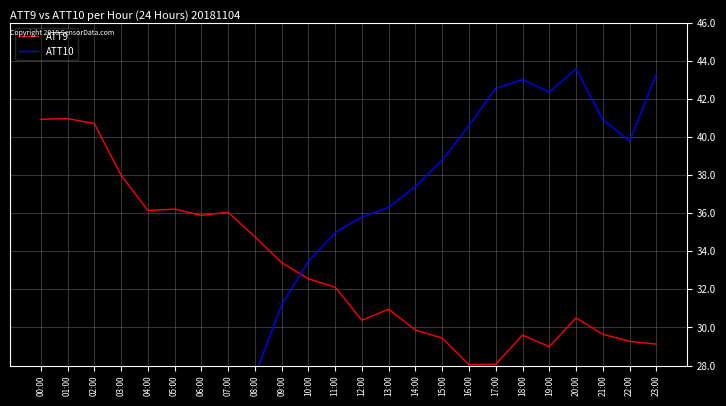

Where does the ATT9 series first go above 32?

00:00